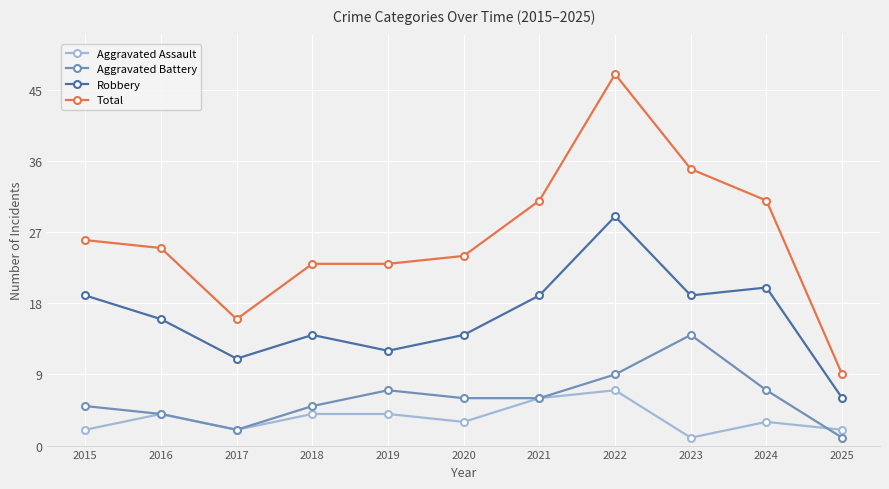

True or false: Aggravated Assault and Robbery intersect in this chart.

False